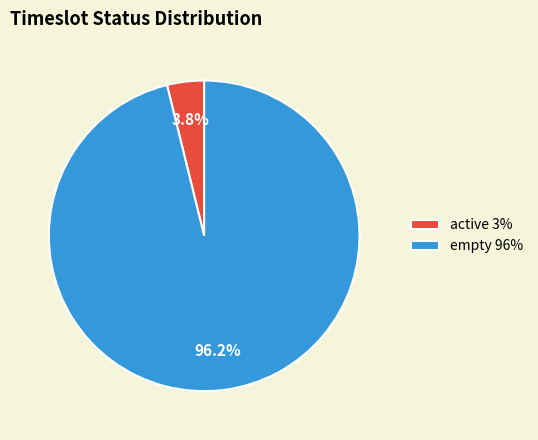

What is the total percentage of empty and active?

100.0%